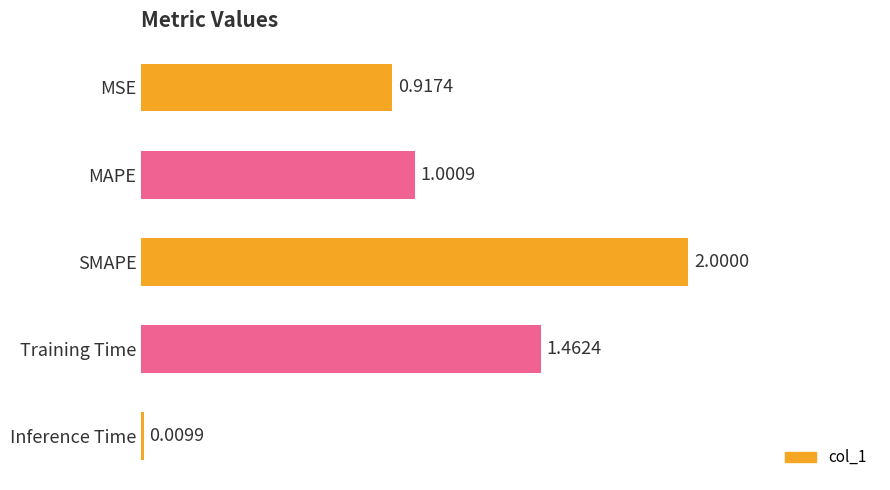

Are the bars horizontal?

Yes